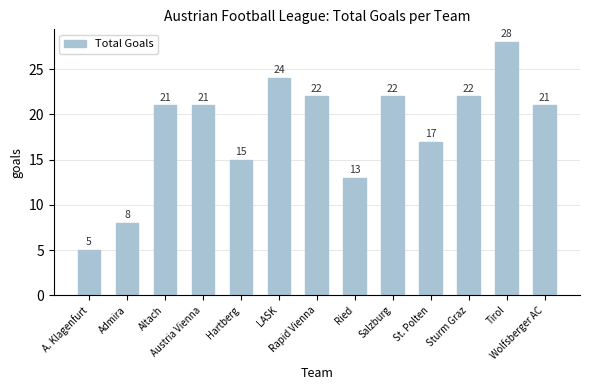

What is the value of the 11th bar from the left?

22